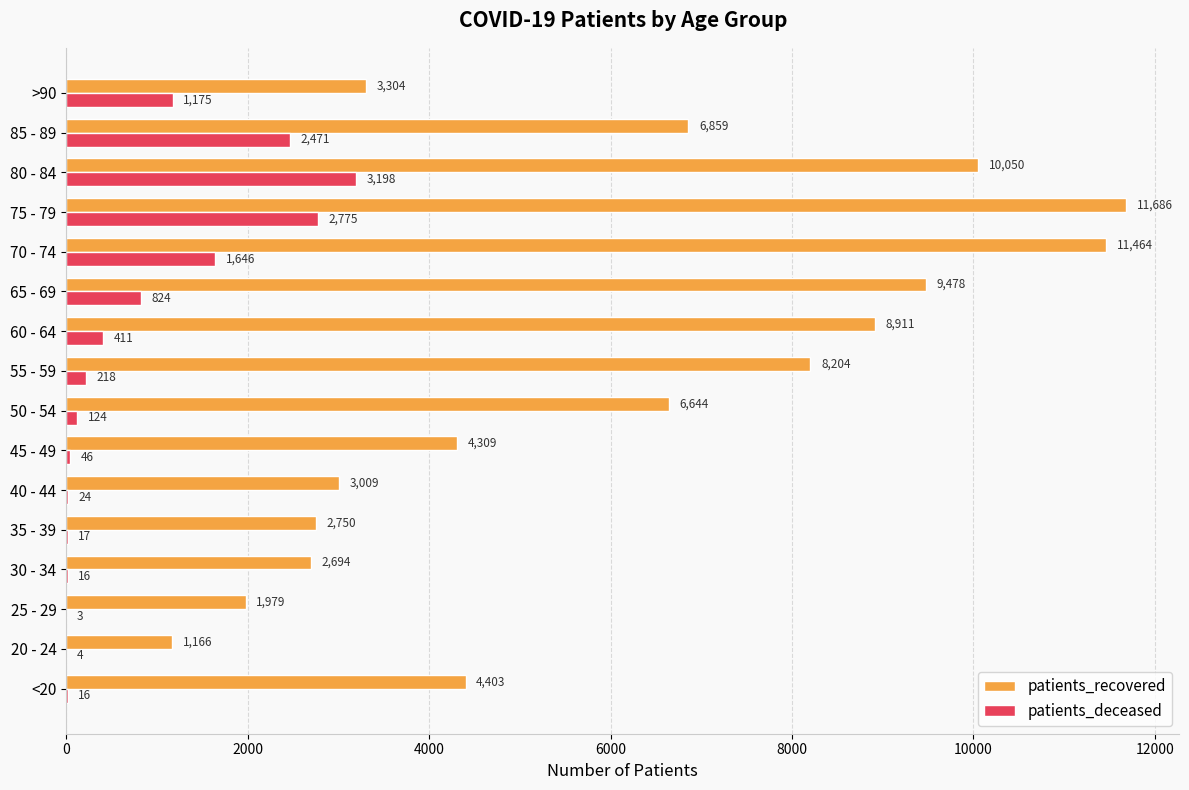

What is the approximate value of patients_deceased at 75 - 79, to the nearest 50?

2800